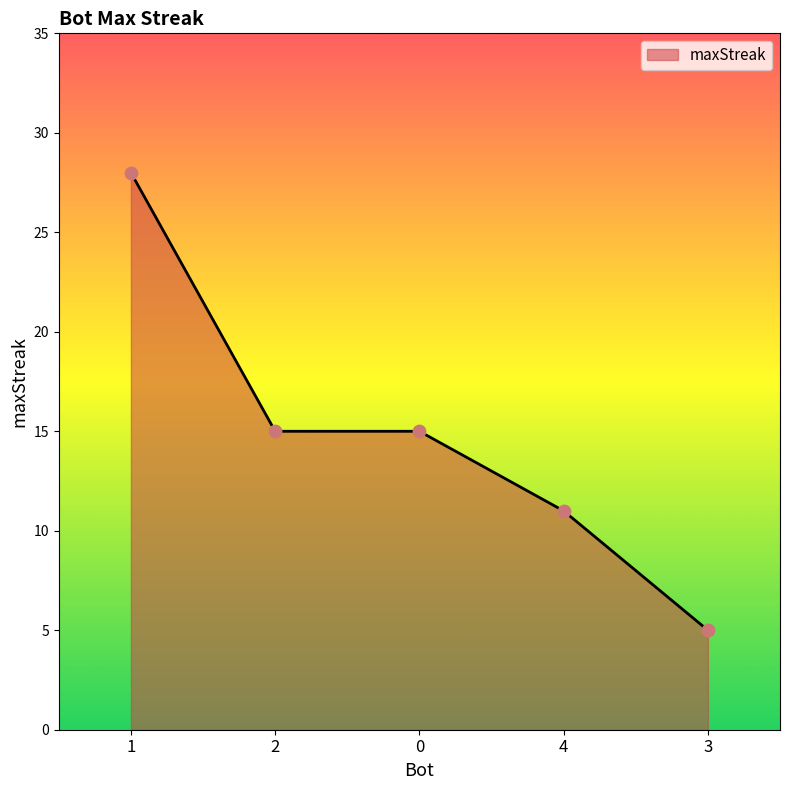

What is the ratio of the value at 3 to the value at 2?

0.3